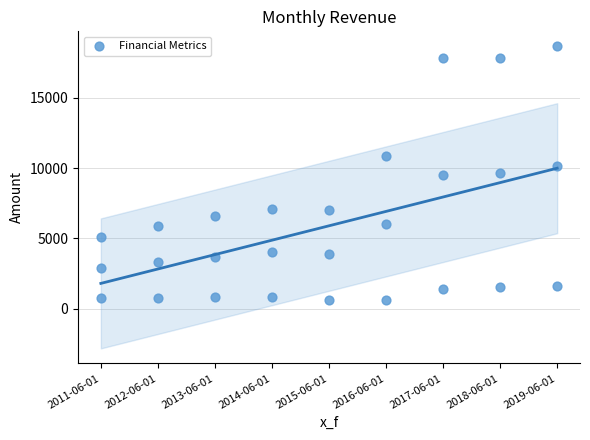

What is the range of Y values (max minus min)?

18043